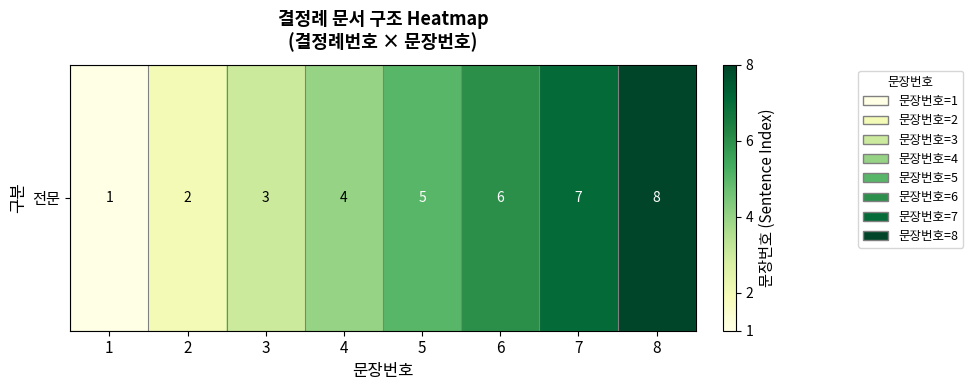

The chart shows a value of 7 at 7. True or false?

True